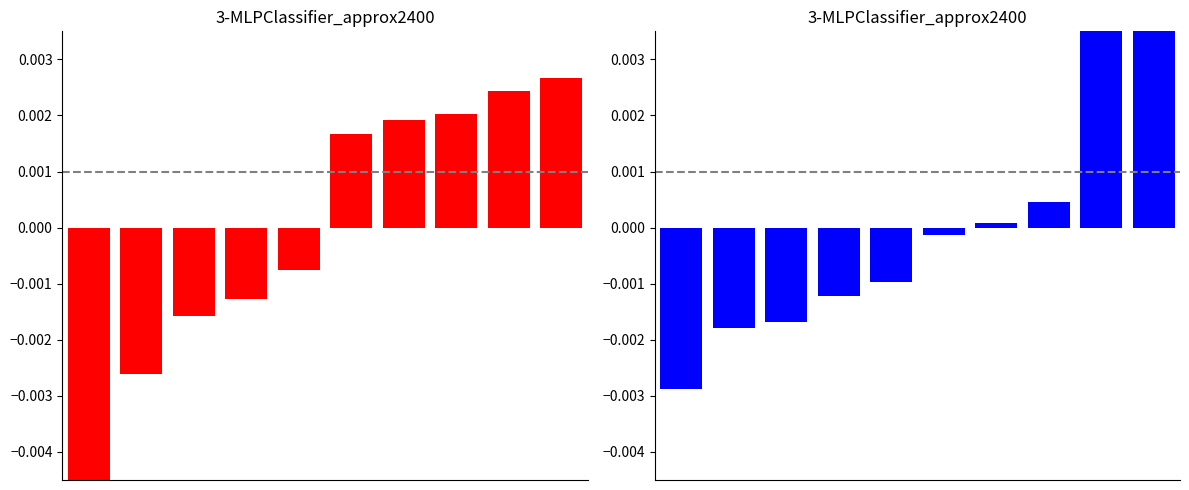

Which has a higher value, 6 or 8?

8